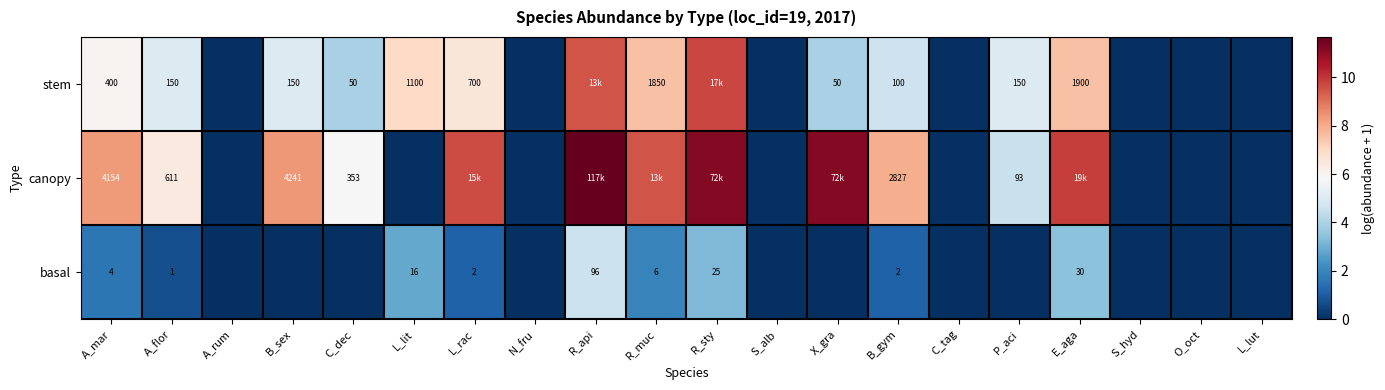

What is the total value across all series at L_rac?

17.3